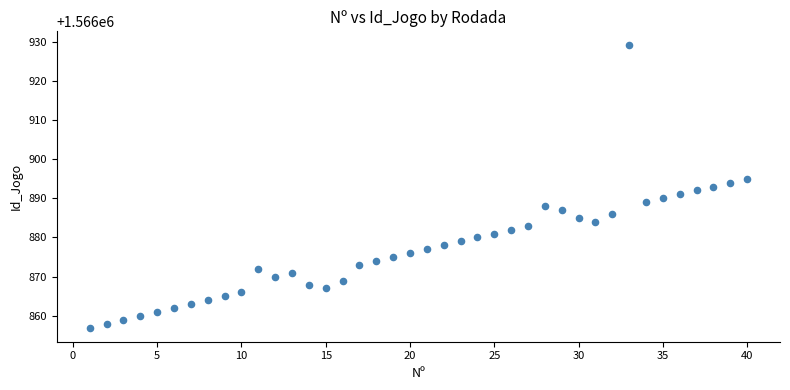

What is the range of X values (max minus min)?

39